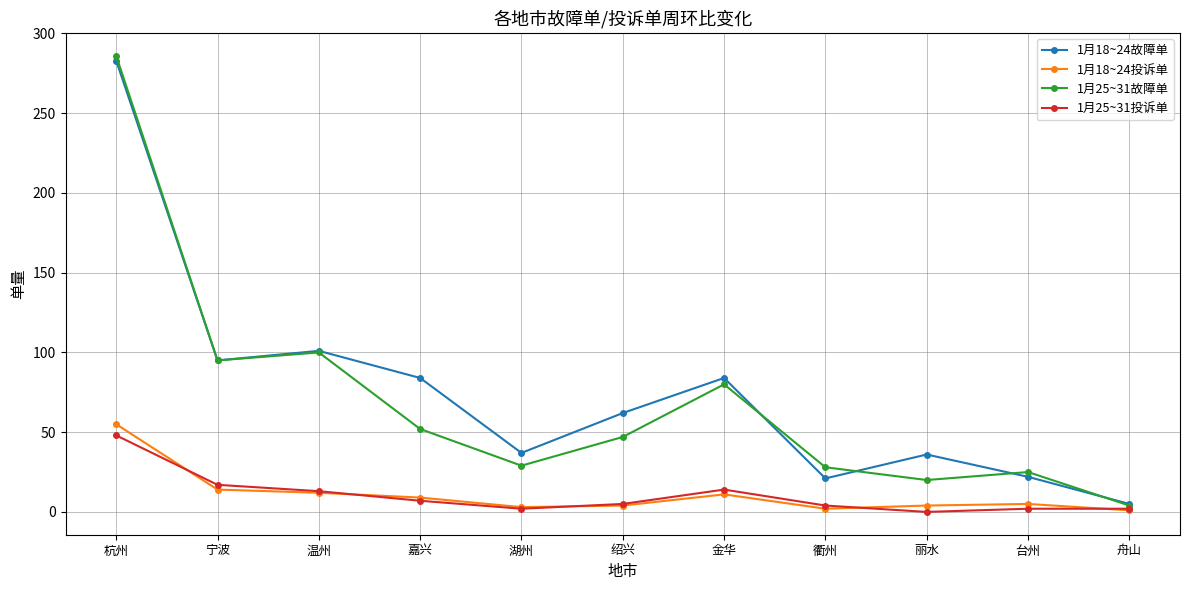

What is the label of the 2nd point from the right?

台州